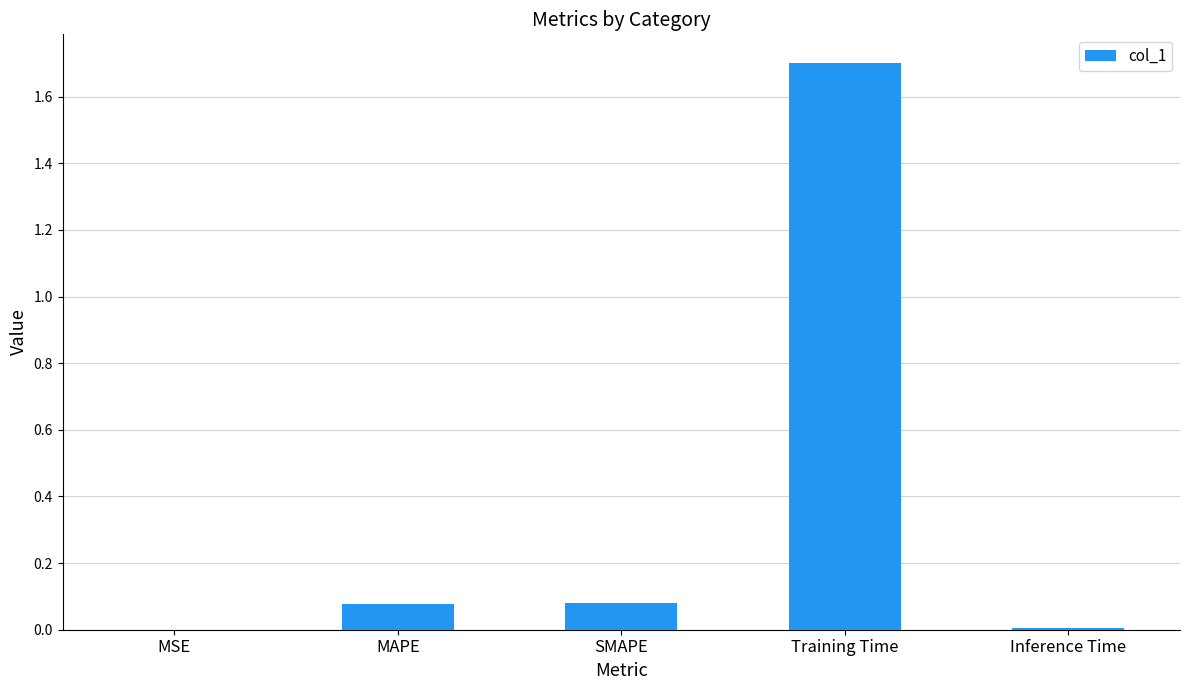

What is the sum of the values at Training Time and MAPE?

1.8